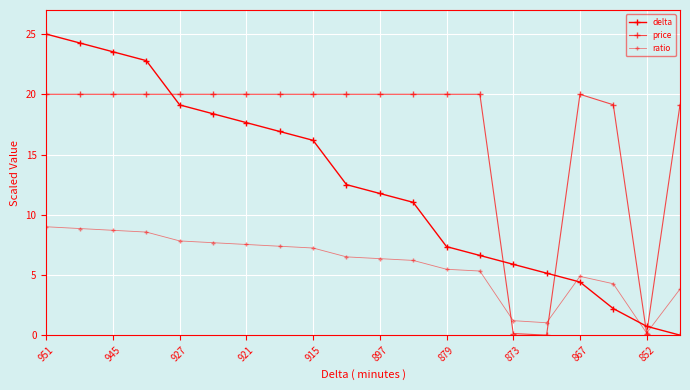

Does the chart display data point markers on the line(s)?

Yes